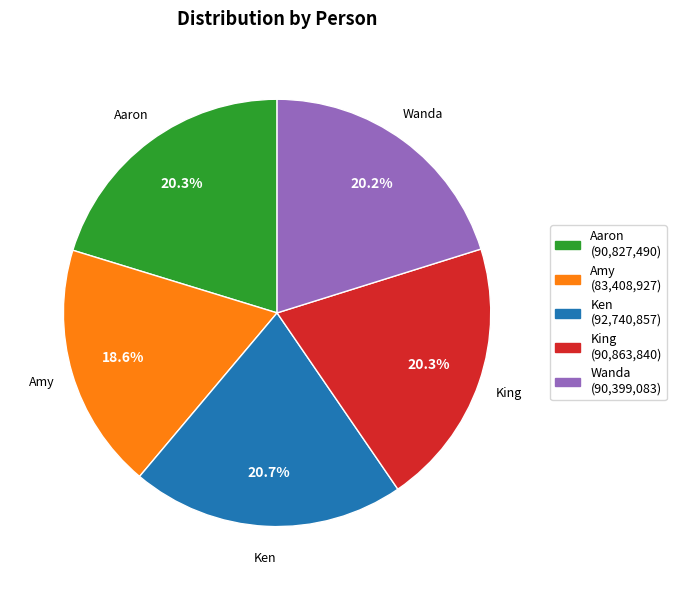

Is the sum of King and Aaron greater than half?

No